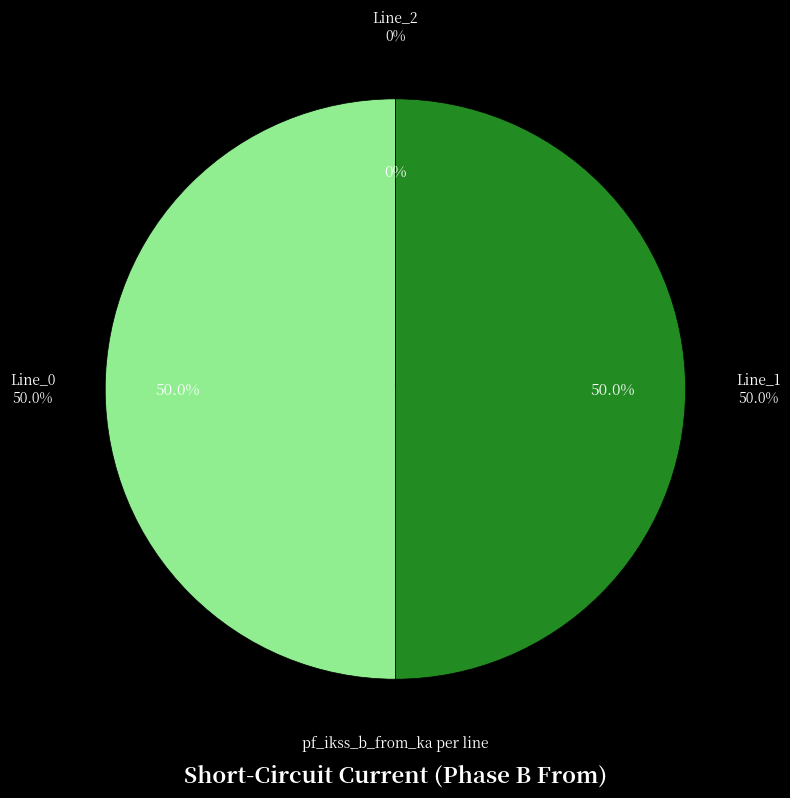

Which category accounts for the majority?

Line_1